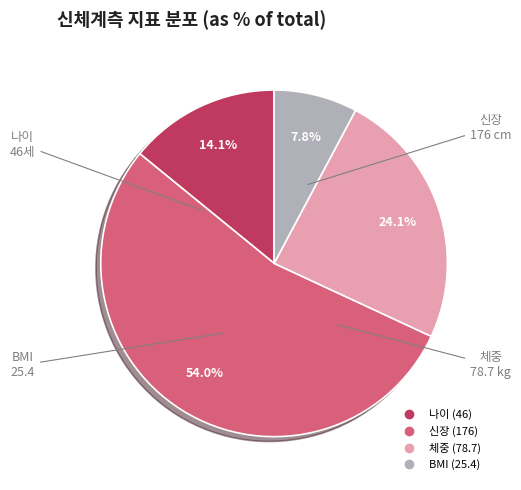

Is there a majority slice in this chart?

Yes